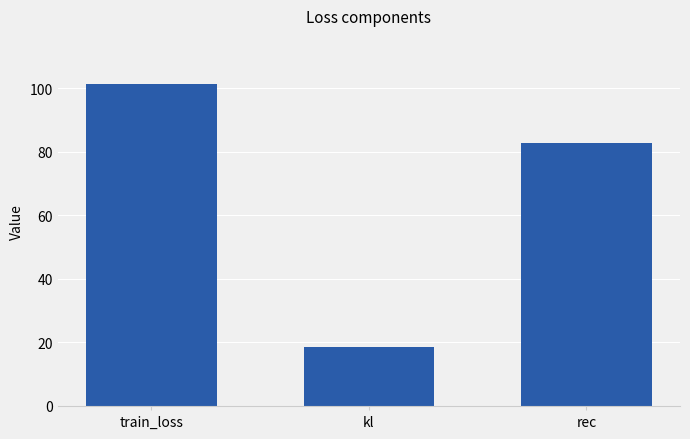

Is it true that the value at kl is 18.5?

True